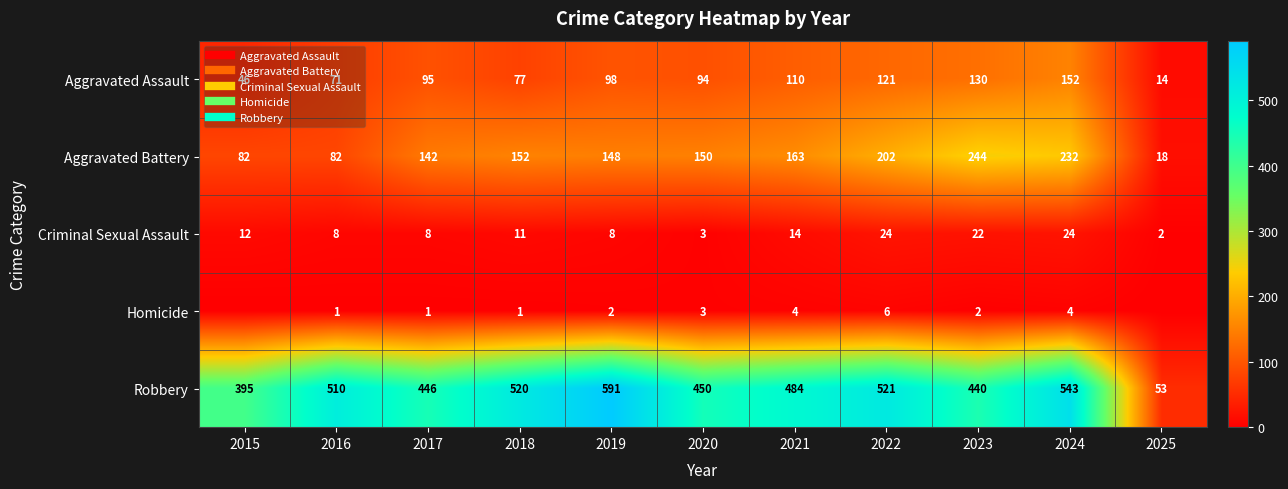

At which category is the sum across all series the highest?

2024